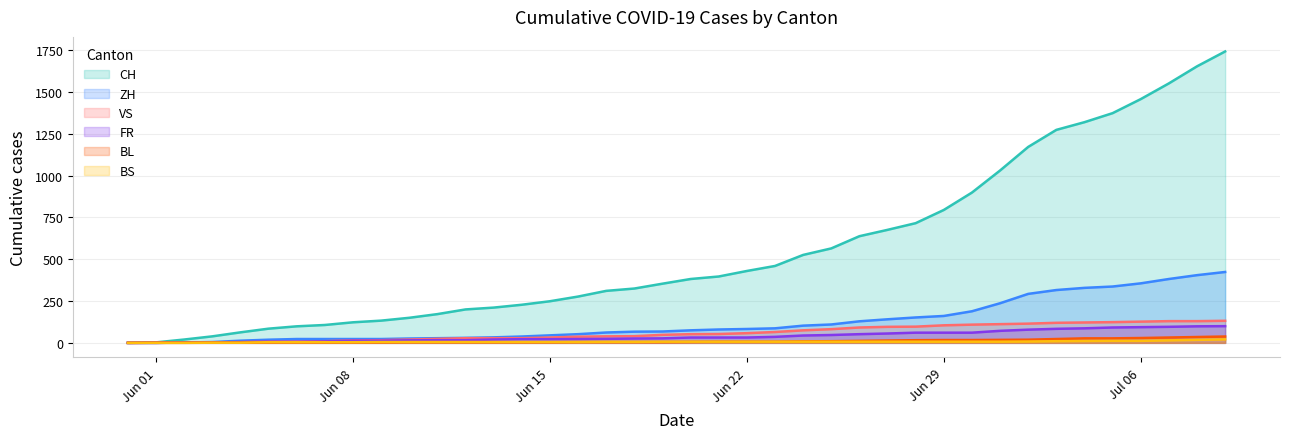

What is the label of the 40th point from the left?

2020-07-09